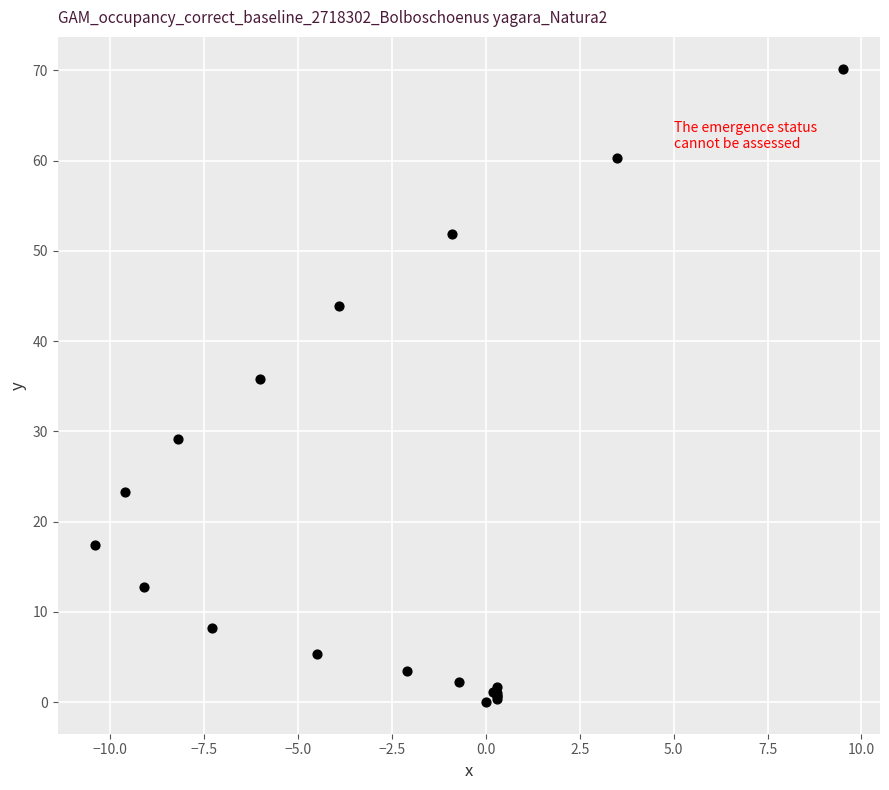

What Y value in the scatter plot is closest to 35?

35.8